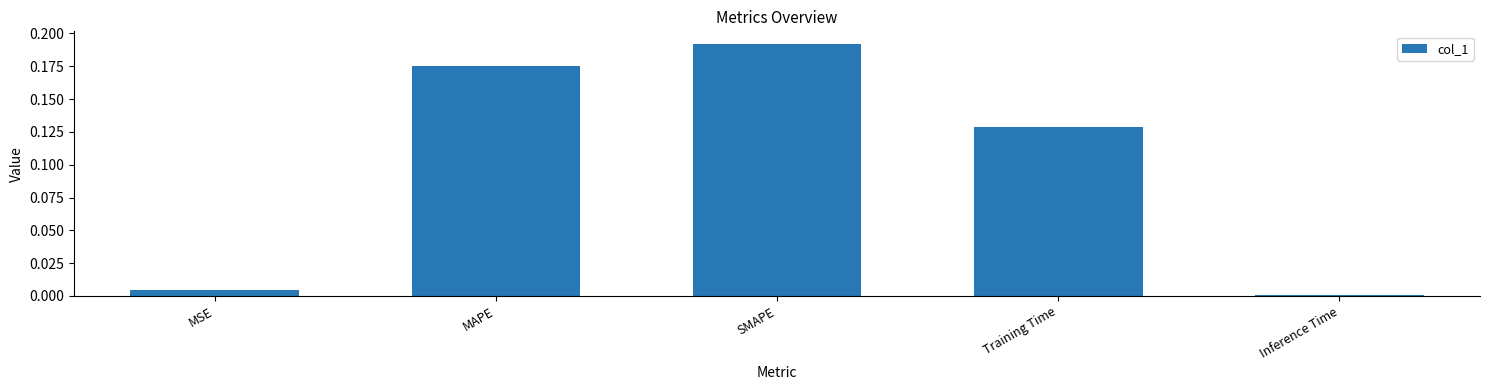

Are the bars horizontal?

No